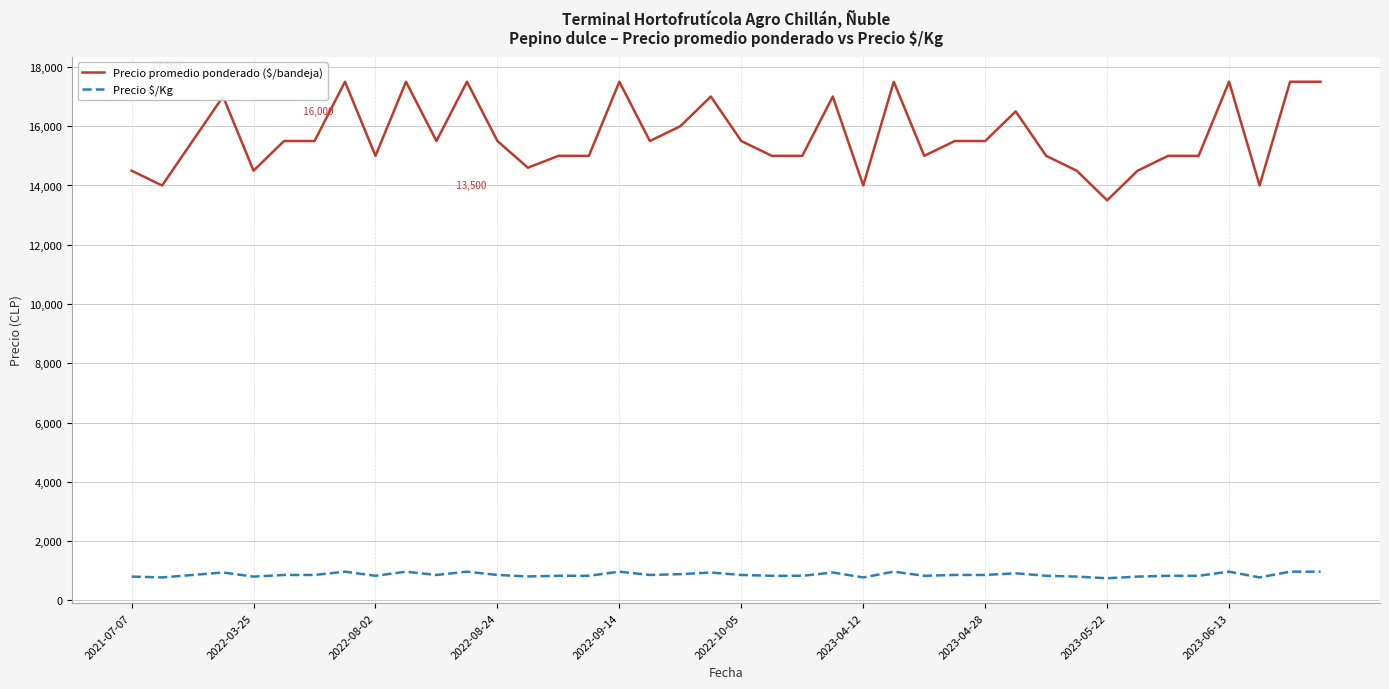

Which series has the widest spread of values?

Precio promedio ponderado ($/bandeja)